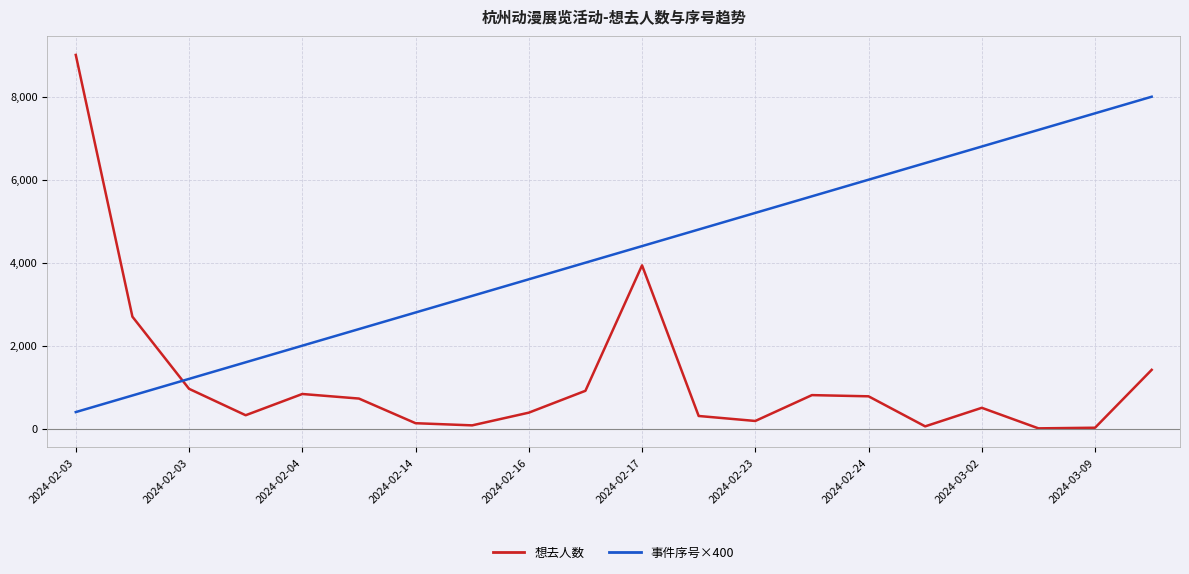

True or false: 想去人数 and 事件序号×400 intersect in this chart.

True